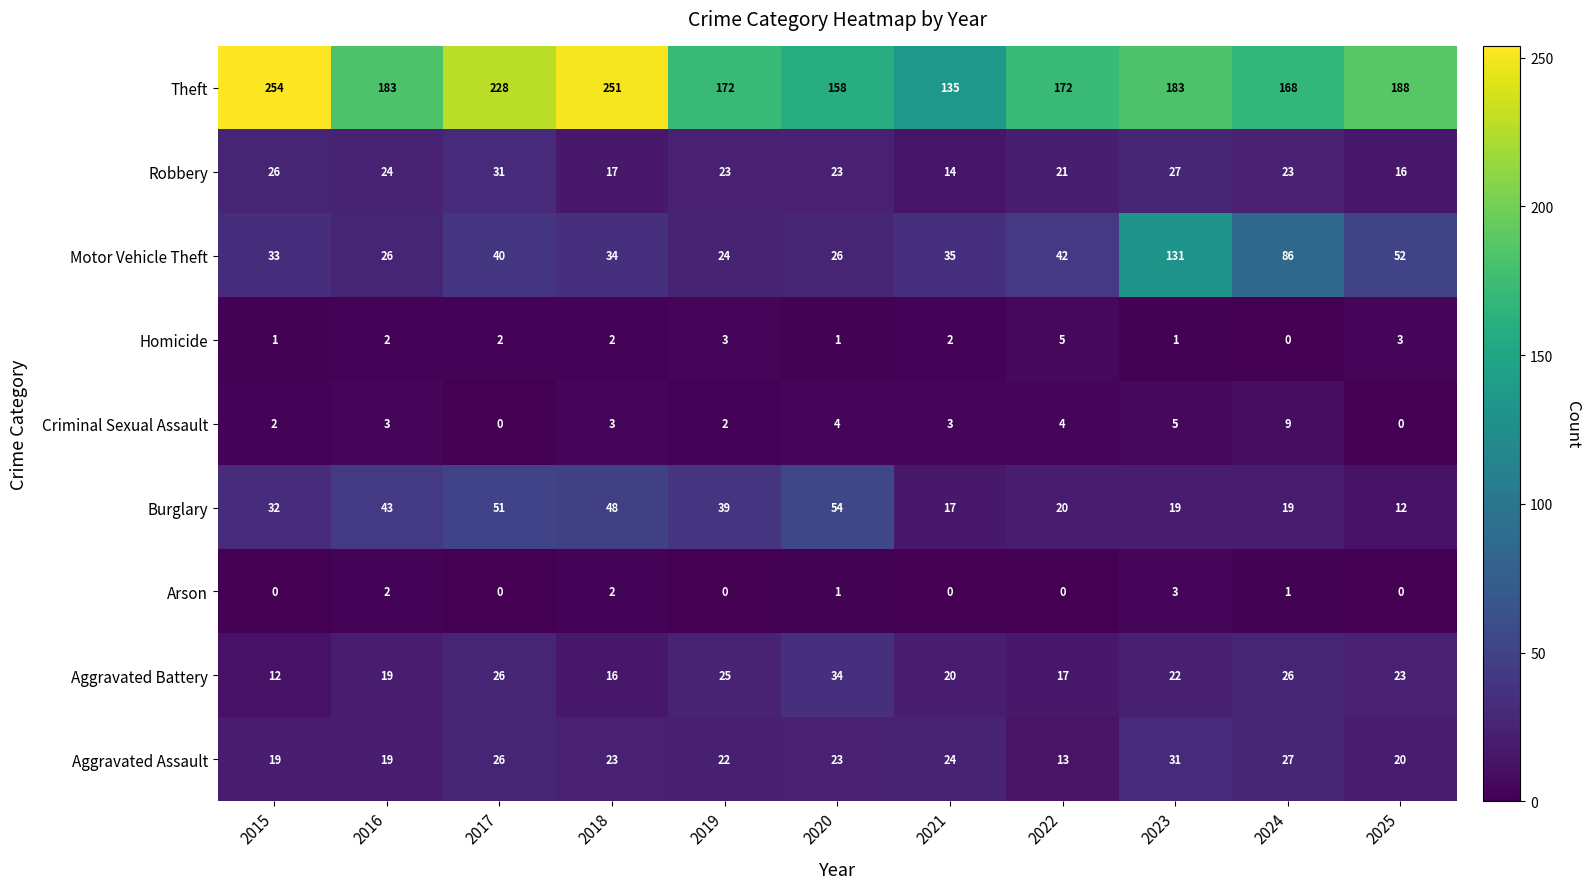

What is the difference between the Theft values at 2024 and 2023?

15